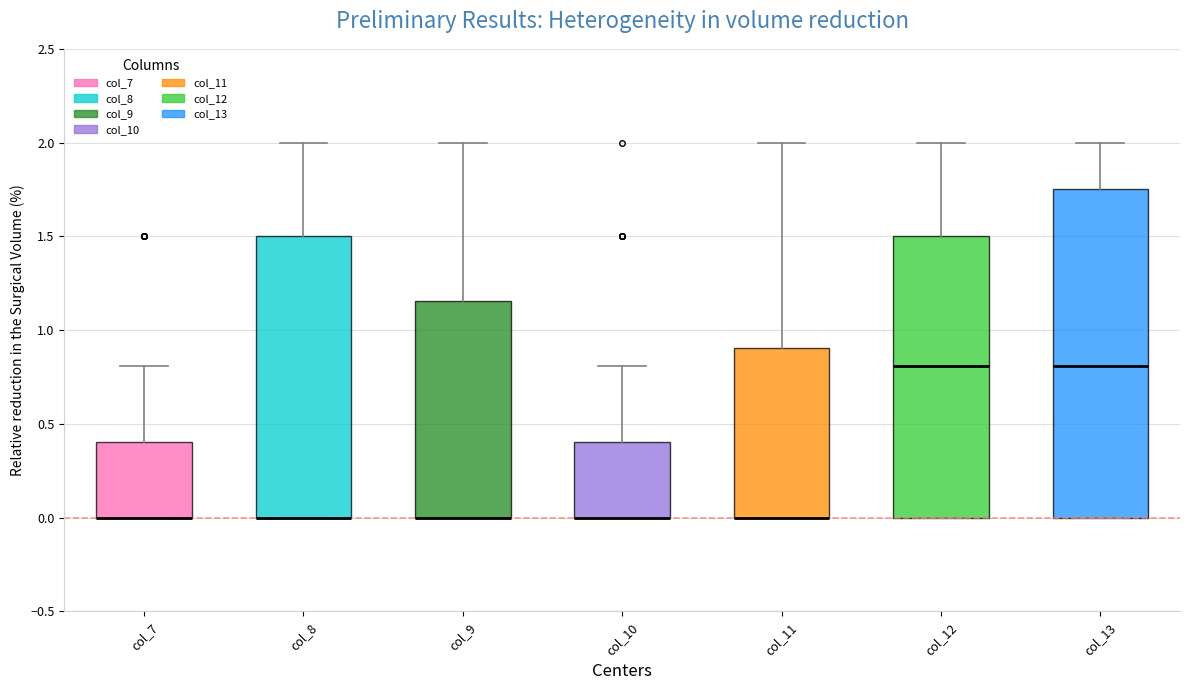

Which box is the tallest, from its lower edge to its upper edge?

col_13